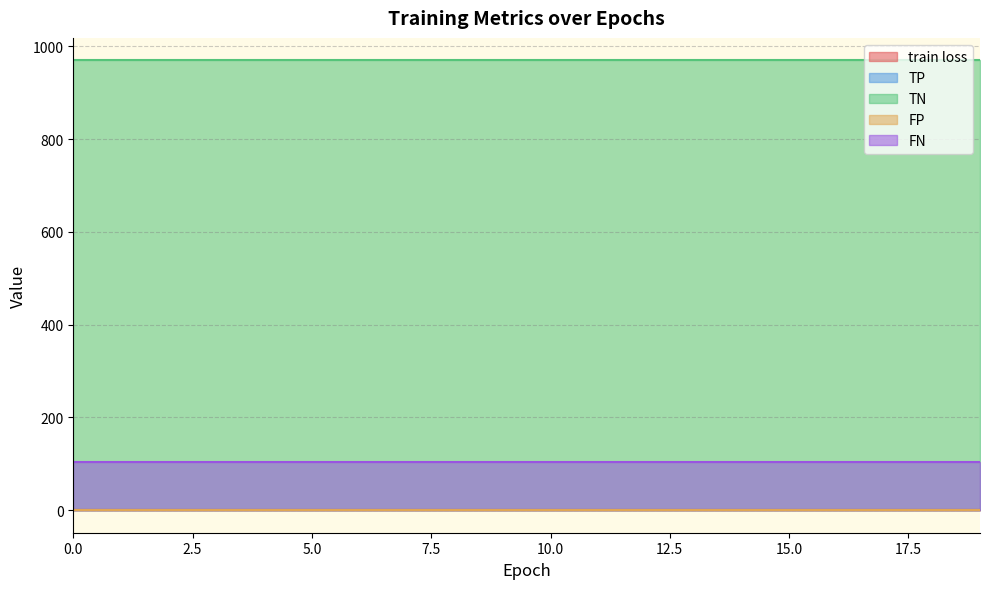

What is the approximate value of TN at 19?

970.0